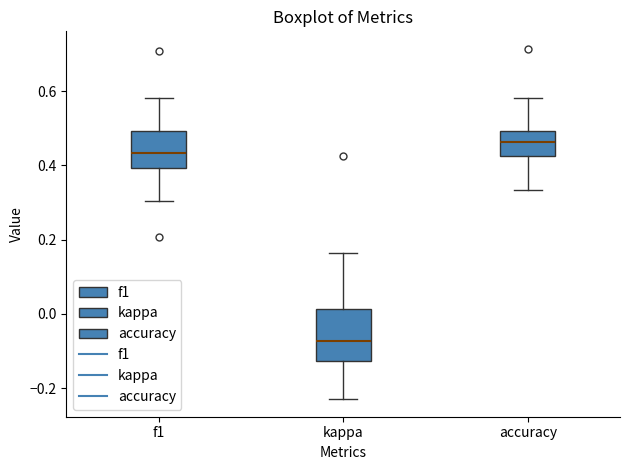

Reading left to right, read every box against the y-axis: the position of its median line, the range the box covers, and the ends of its whiskers. The values are not printed on the chart, so give them approximately, as read against the axis.

f1: median 0.44, box 0.40 to 0.50, whiskers 0.30 to 0.58
kappa: median -0.08, box -0.12 to 0.02, whiskers -0.22 to 0.16
accuracy: median 0.46, box 0.42 to 0.50, whiskers 0.34 to 0.58